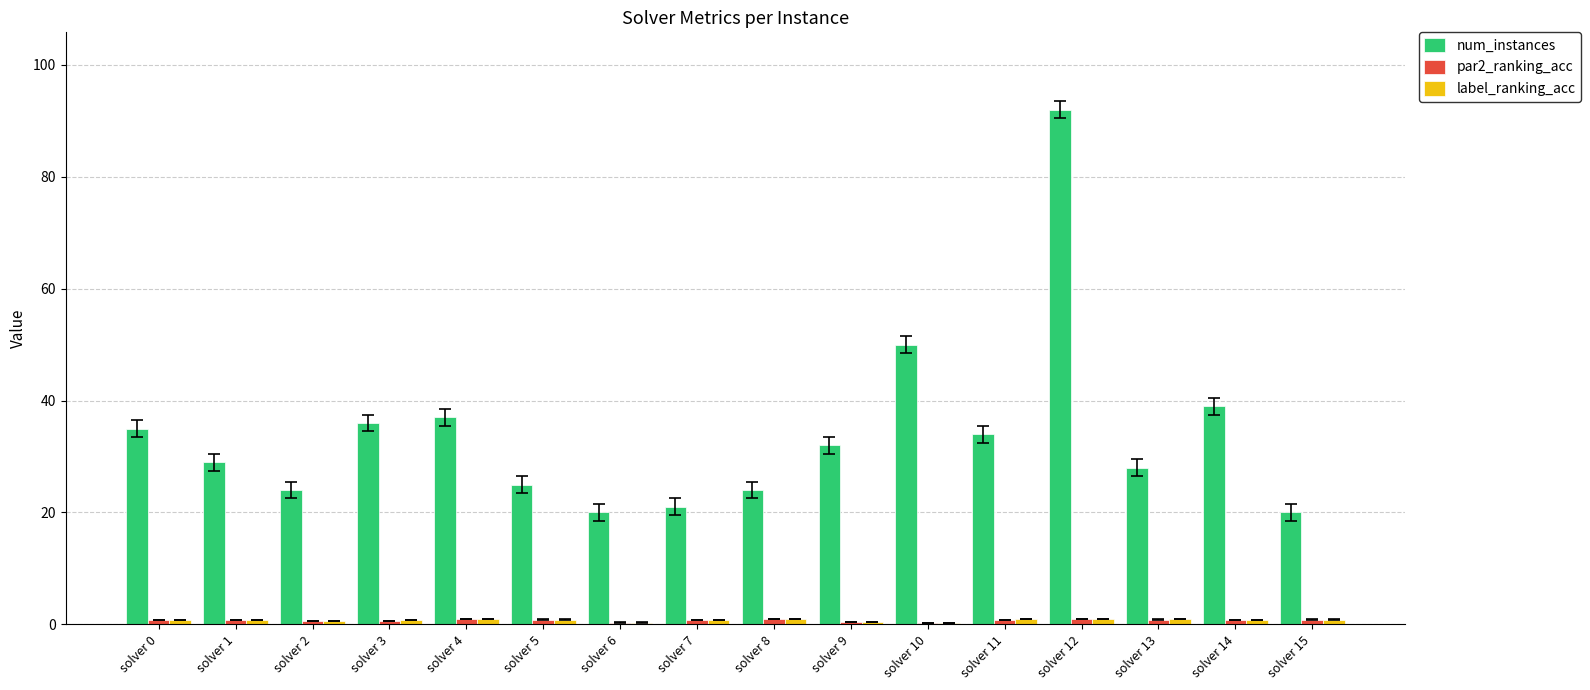

Count the number of categories in the chart.

16